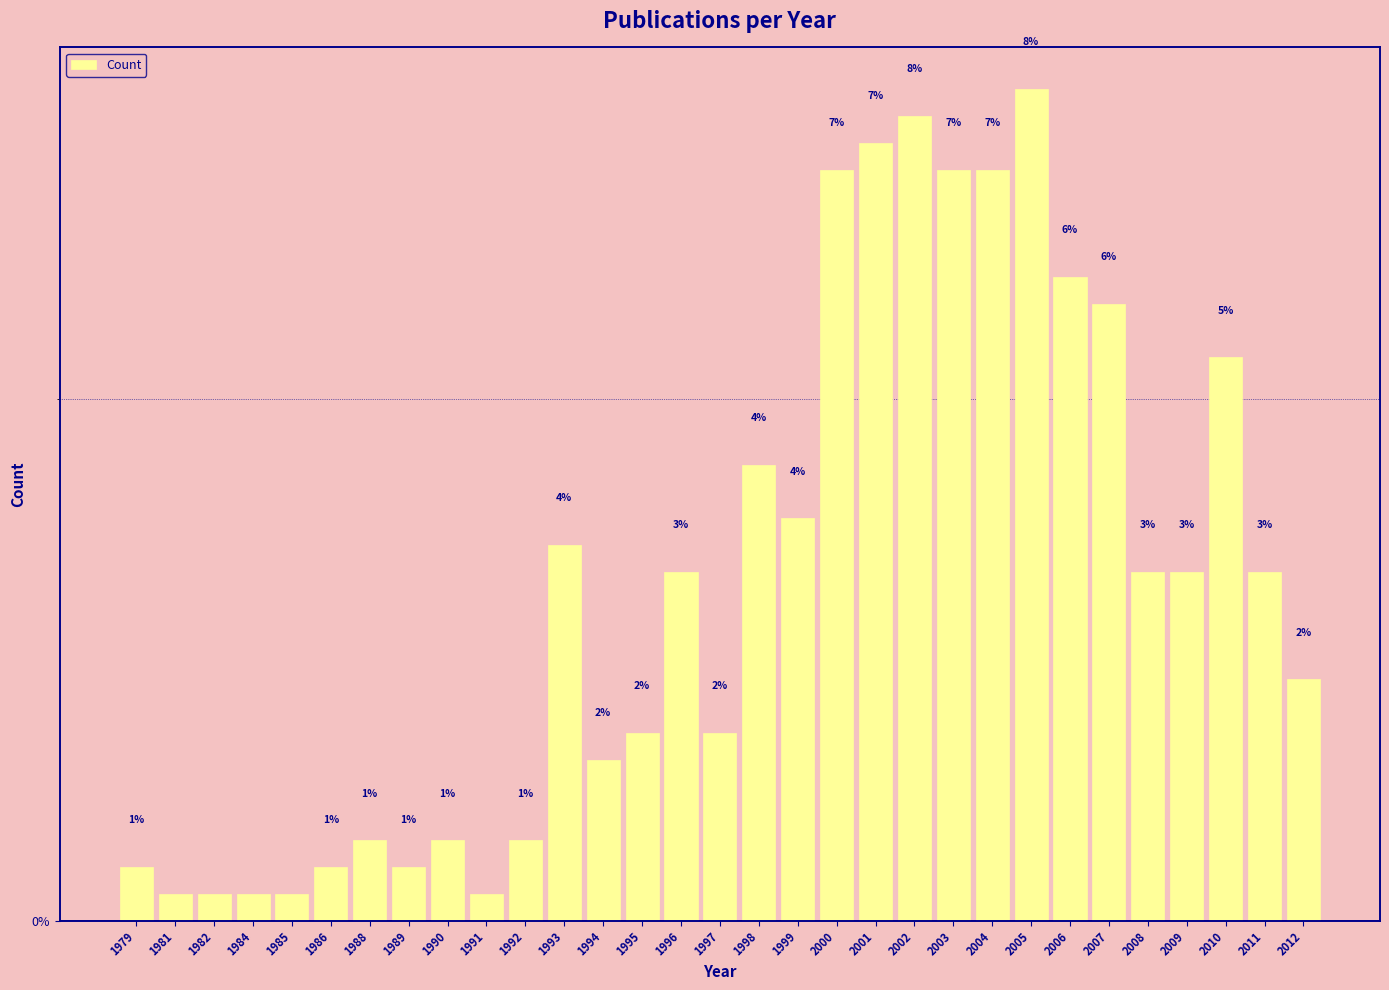

Does the chart contain any negative values?

No